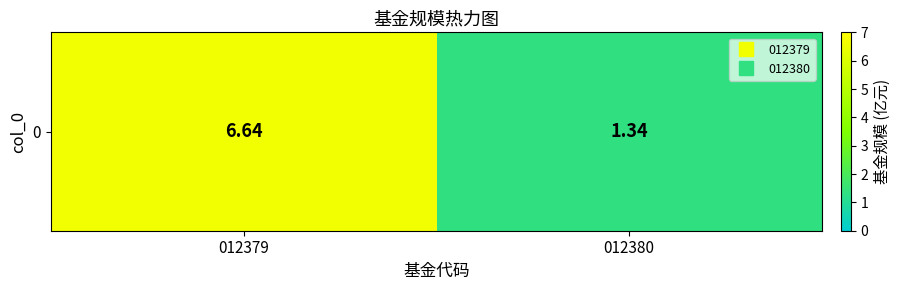

At which category does the chart reach its minimum across all series?

012380